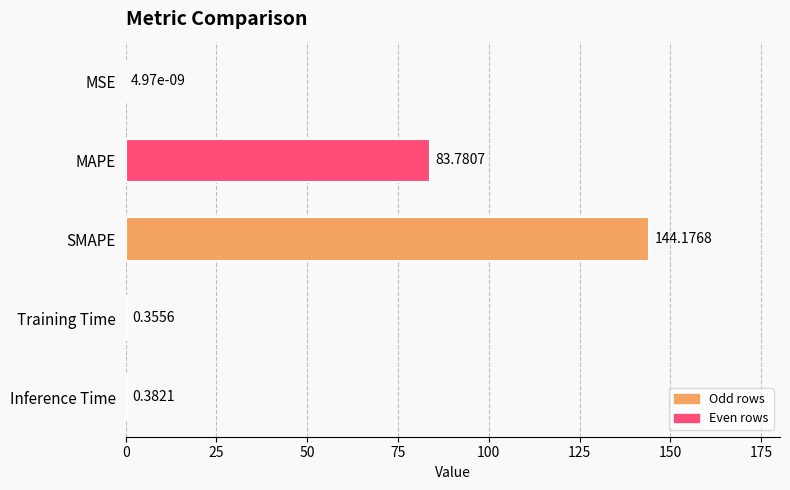

At which category does the chart reach its peak across all series?

SMAPE